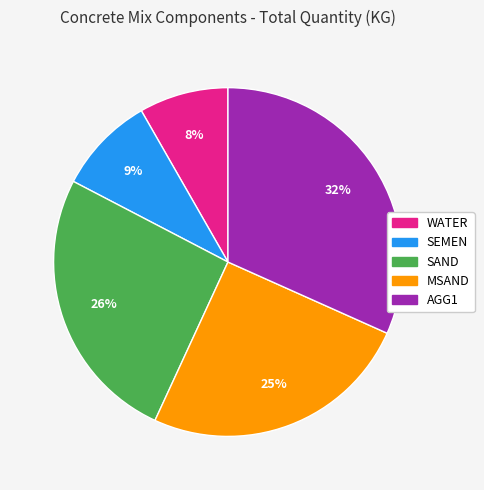

To the nearest percent, what is the average slice percentage?

20%